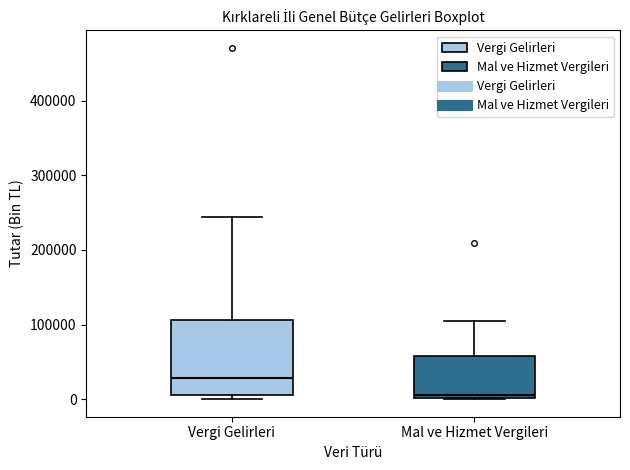

Where does the median line of the box for Vergi Gelirleri sit on the y-axis? The values are not printed on the chart, so give them approximately, as read against the axis.

30000